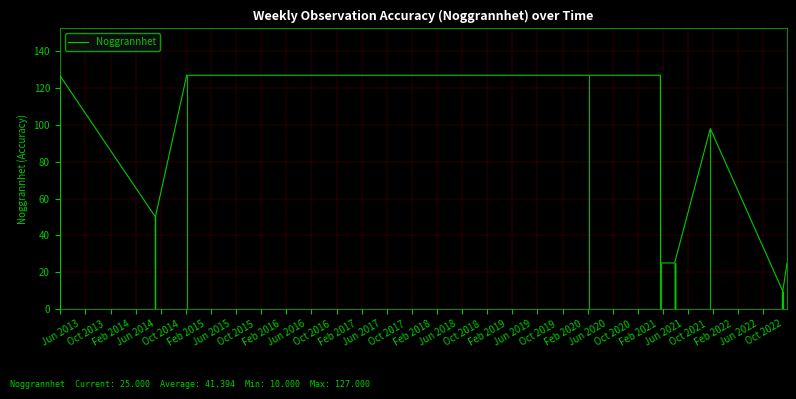

What is the greatest value displayed?

127